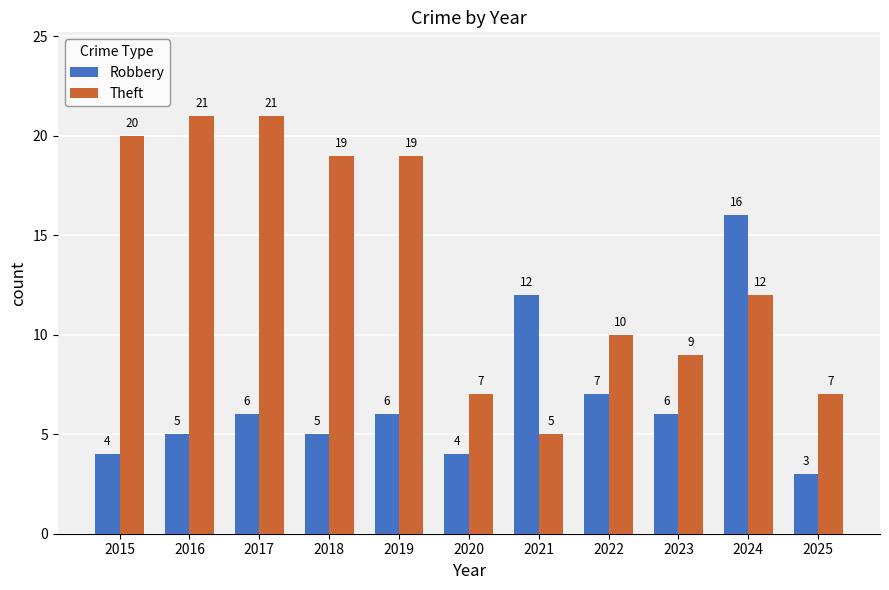

What is the sum of all Theft values?

150